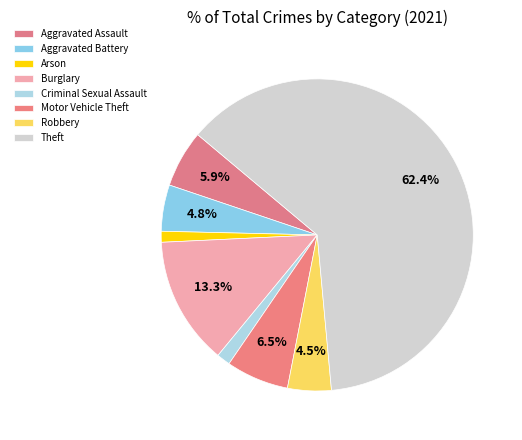

To the nearest percent, what percentage of the pie is Criminal Sexual Assault?

1%